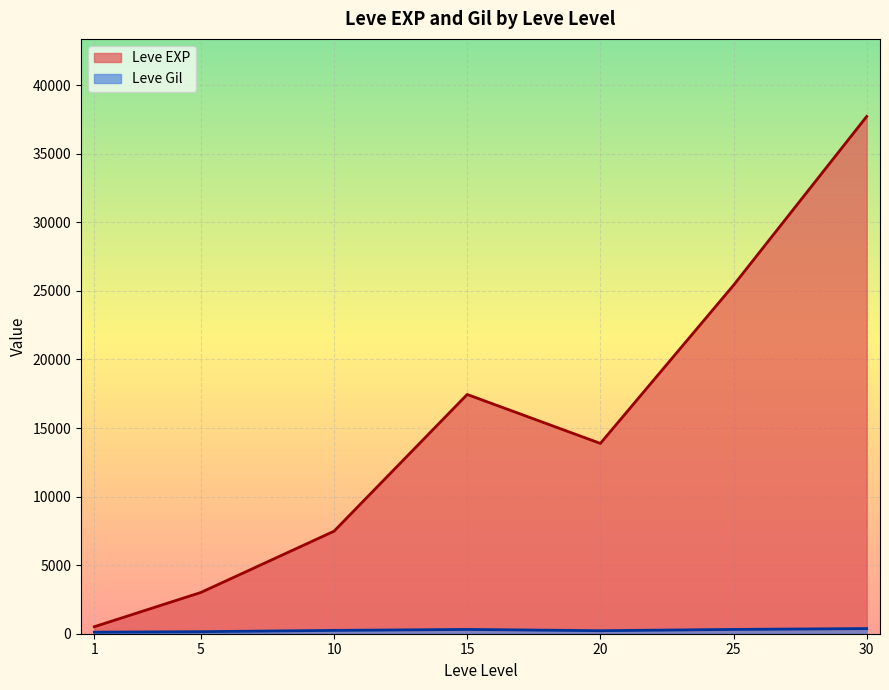

What is the greatest value displayed?

37715.0